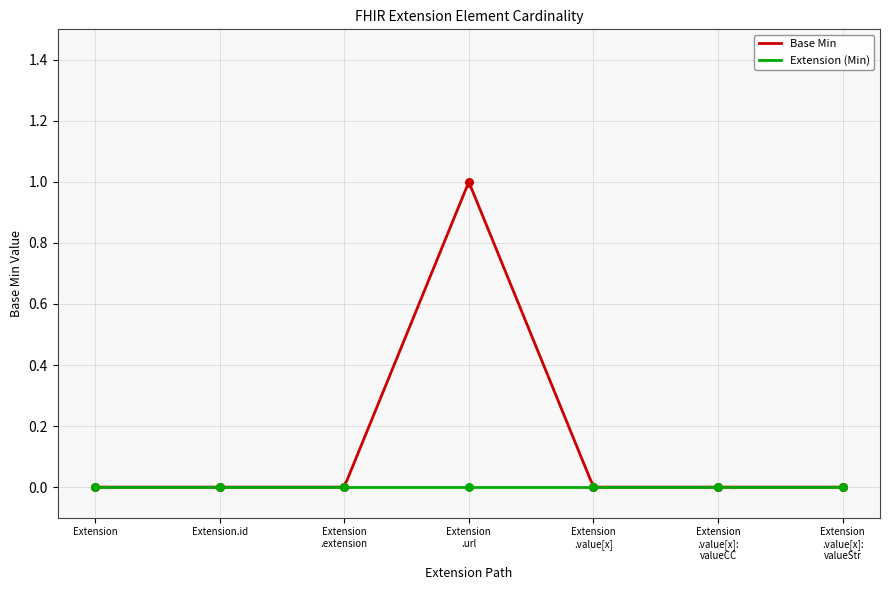

Between Extension.id and Extension, which is larger?

Extension.id